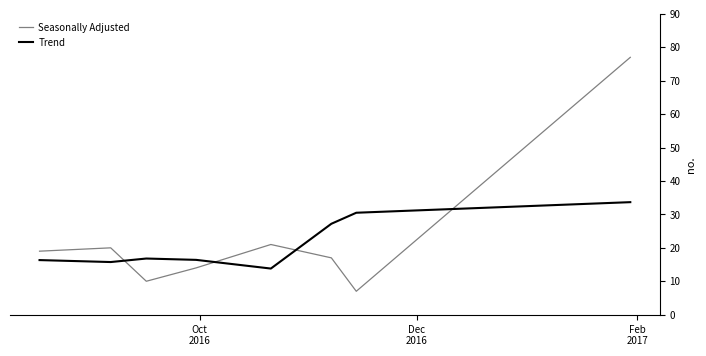

How many intersections are there between Trend and Seasonally Adjusted?

4